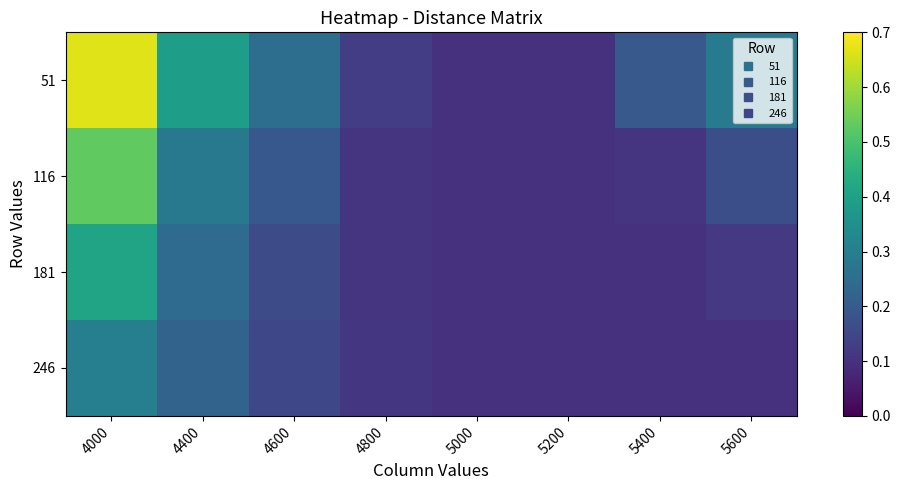

At how many categories does at least one series exceed 0?

8